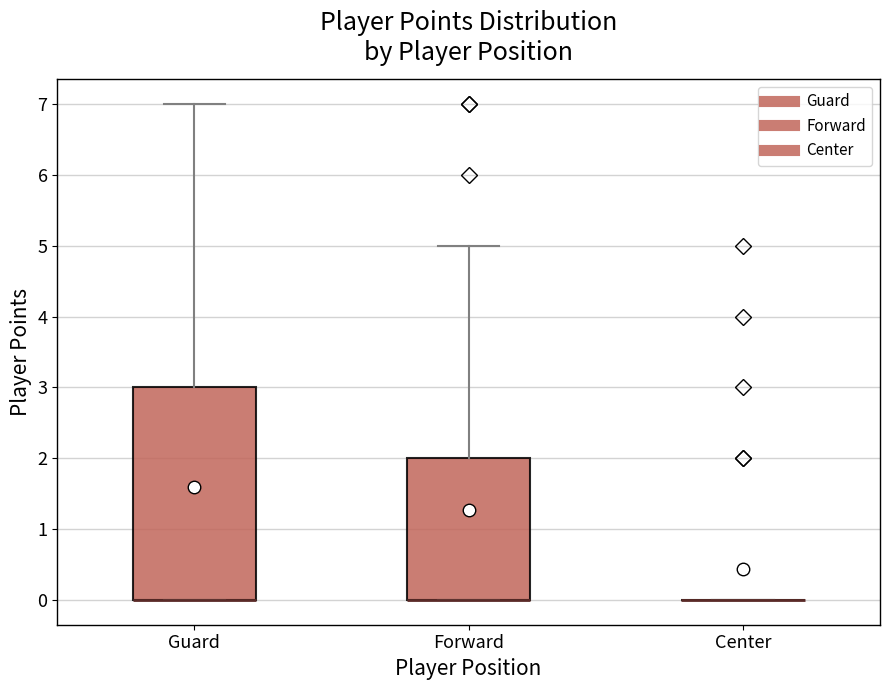

Reading left to right, transcribe this box plot: for each box, give where its median line is, the range the box spans, and where its two whiskers end, as read against the y-axis. The values are not printed on the chart, so give them approximately, as read against the axis.

Guard: median 0 (drawn on the box's lower edge), box 0 to 3, whiskers 0 to 7
Forward: median 0 (drawn on the box's lower edge), box 0 to 2, whiskers 0 to 5
Center: box collapsed to a line at 0, whiskers 0 to 0